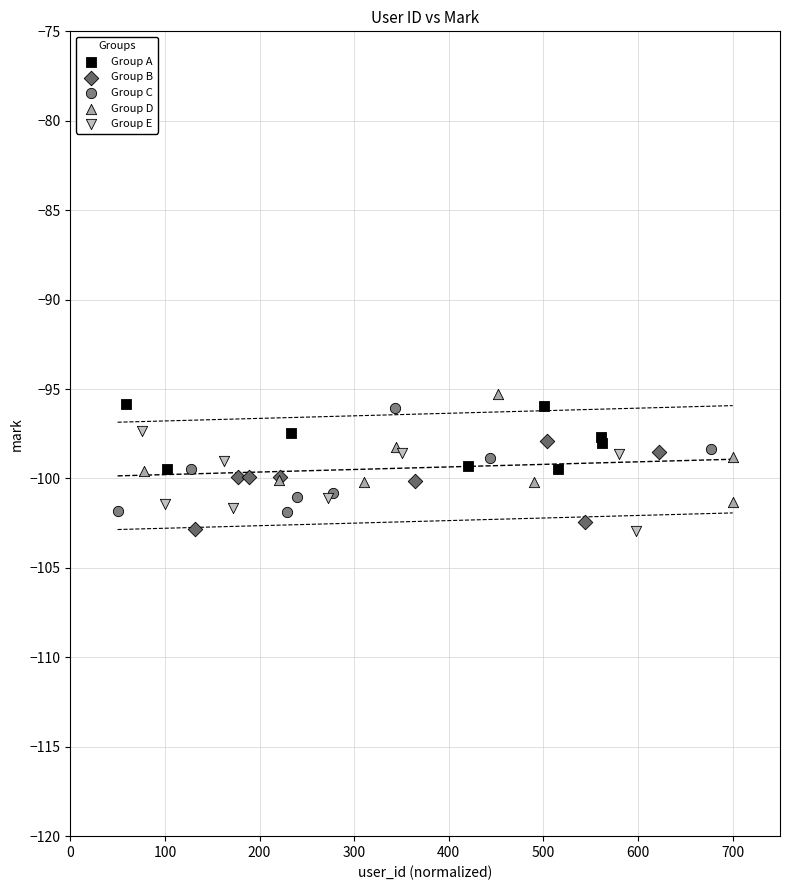

What are all the series names shown in the legend?

Group A, Group B, Group C, Group D, Group E